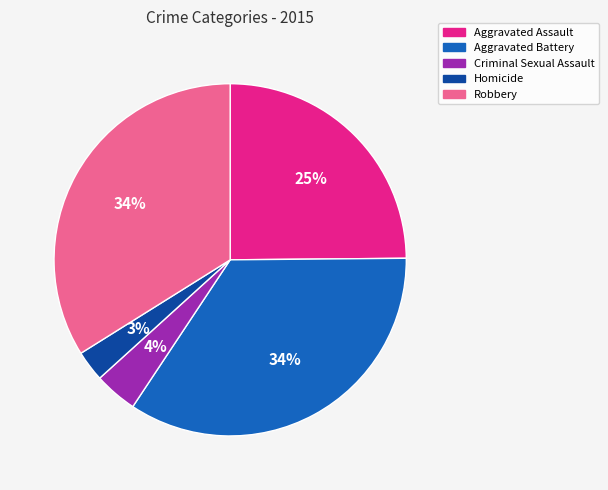

Does any single category account for the majority?

No